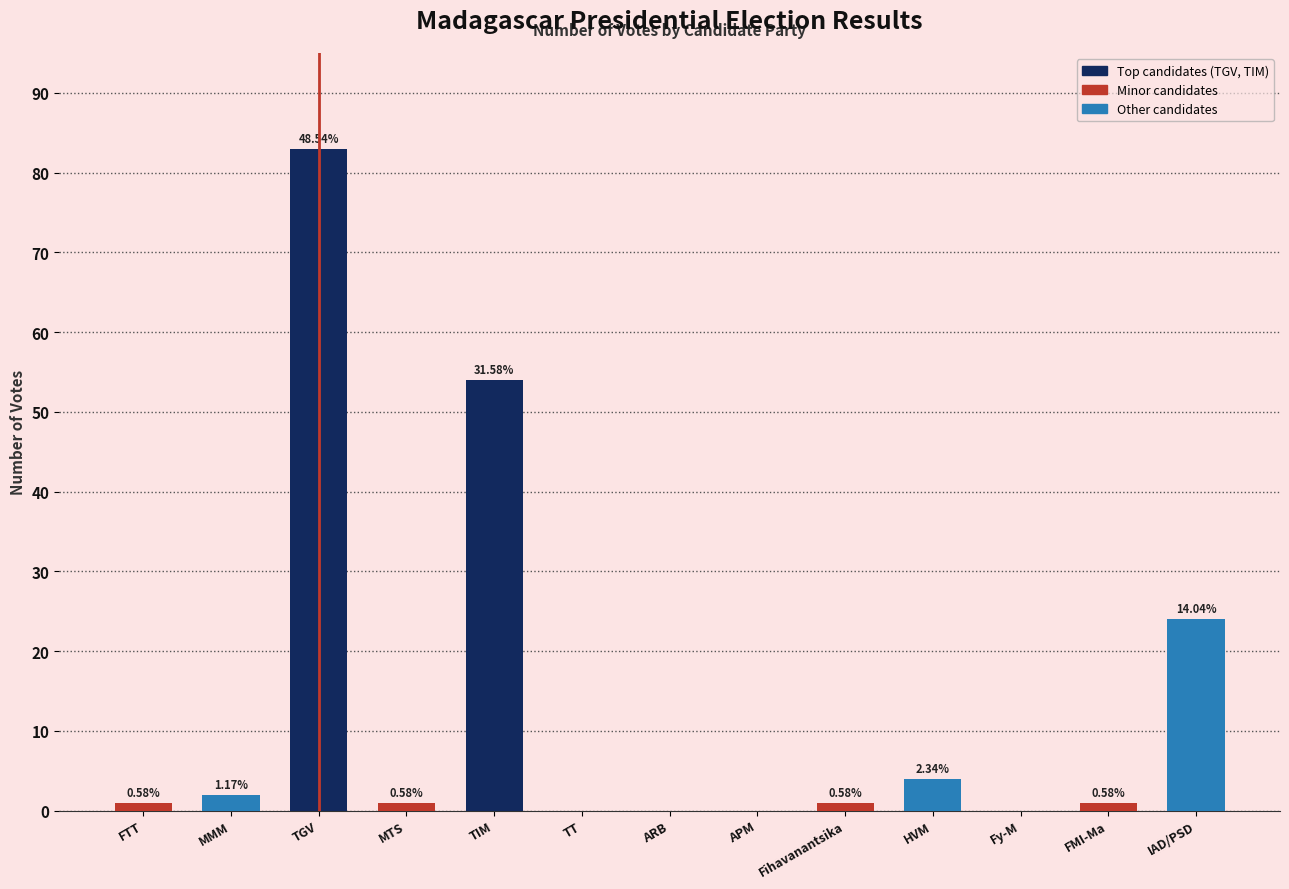

What is the label of the 6th bar from the right?

APM